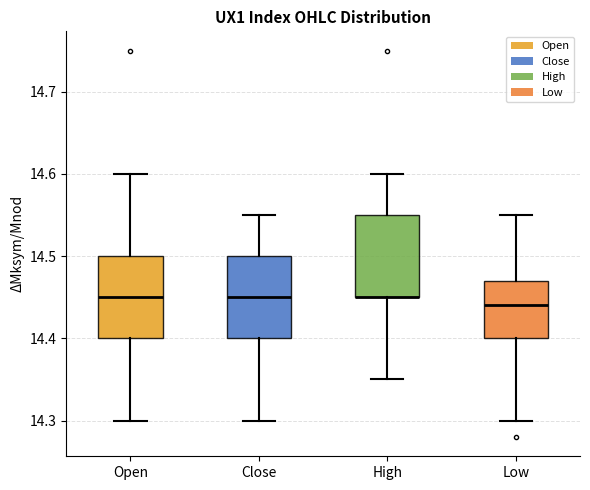

Reading left to right, read every box against the y-axis: the position of its median line, the range the box covers, and the ends of its whiskers. The values are not printed on the chart, so give them approximately, as read against the axis.

Open: median 14.45, box 14.40 to 14.50, whiskers 14.30 to 14.60
Close: median 14.45, box 14.40 to 14.50, whiskers 14.30 to 14.55
High: median 14.45 (drawn on the box's lower edge), box 14.45 to 14.55, whiskers 14.35 to 14.60
Low: median 14.44, box 14.40 to 14.47, whiskers 14.30 to 14.55